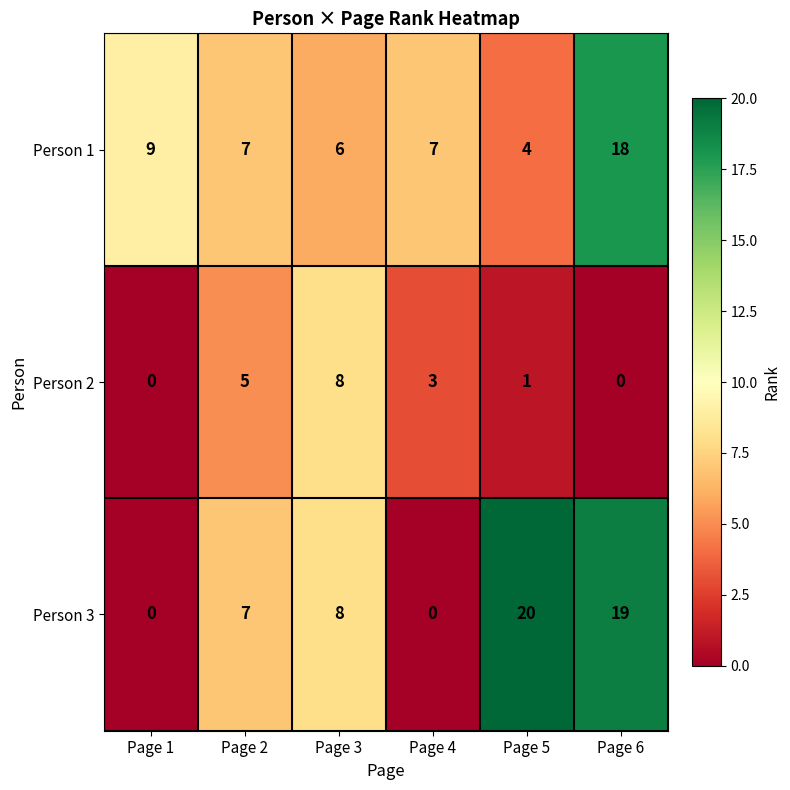

The Person 2 series shows 3 at Page 4. True or false?

True